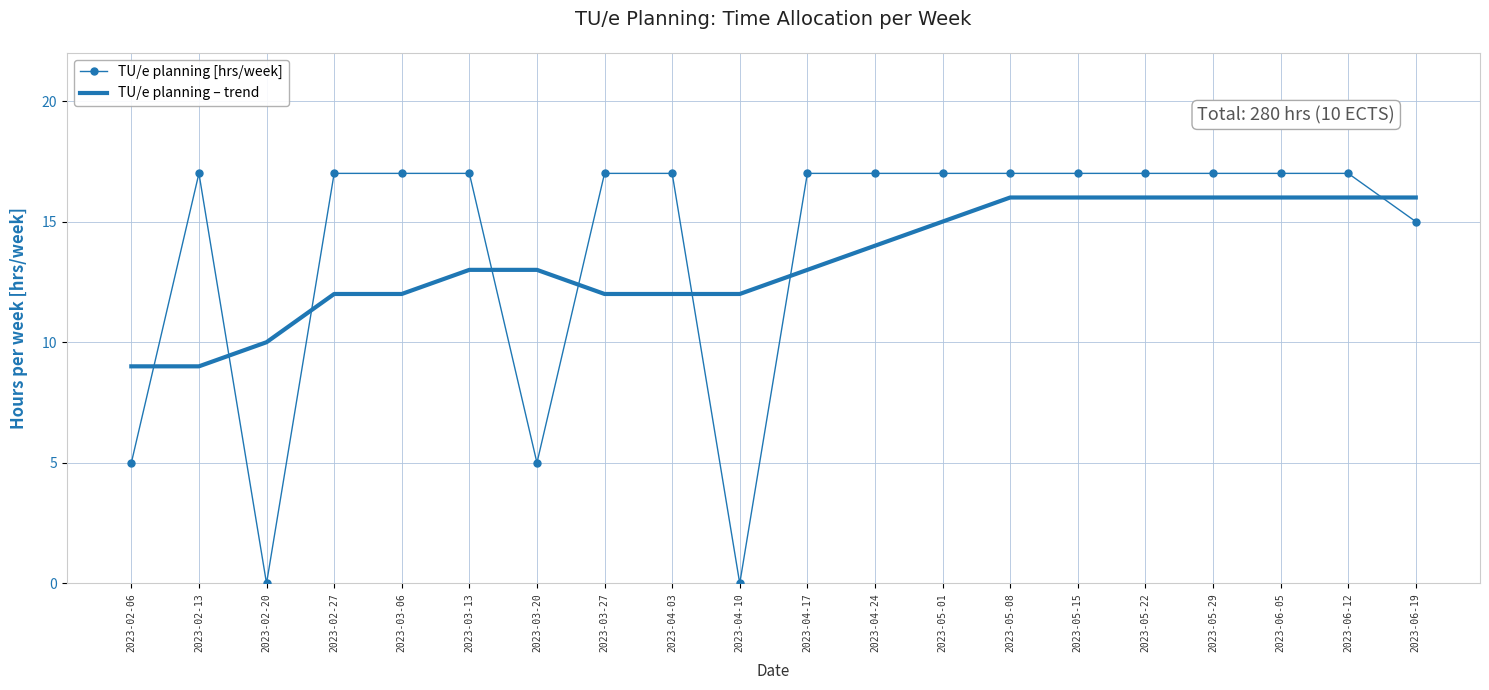

What is the difference between the maximum and minimum values in the TU/e planning – trend series?

7